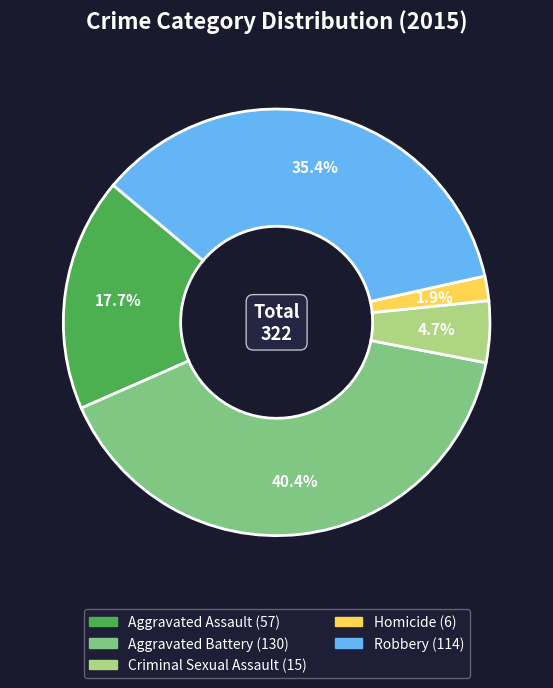

What percentage is NOT represented by Criminal Sexual Assault?

95.3%